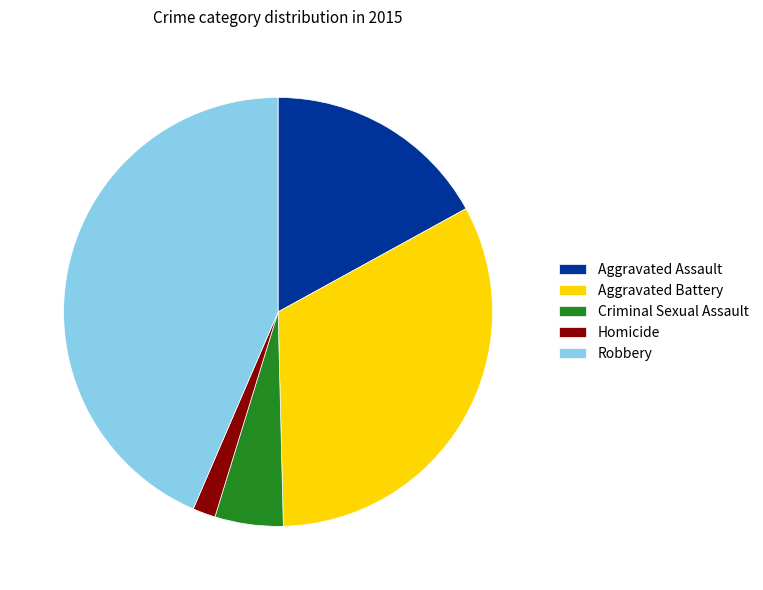

Do Robbery and Aggravated Assault together represent more than half of the pie?

Yes